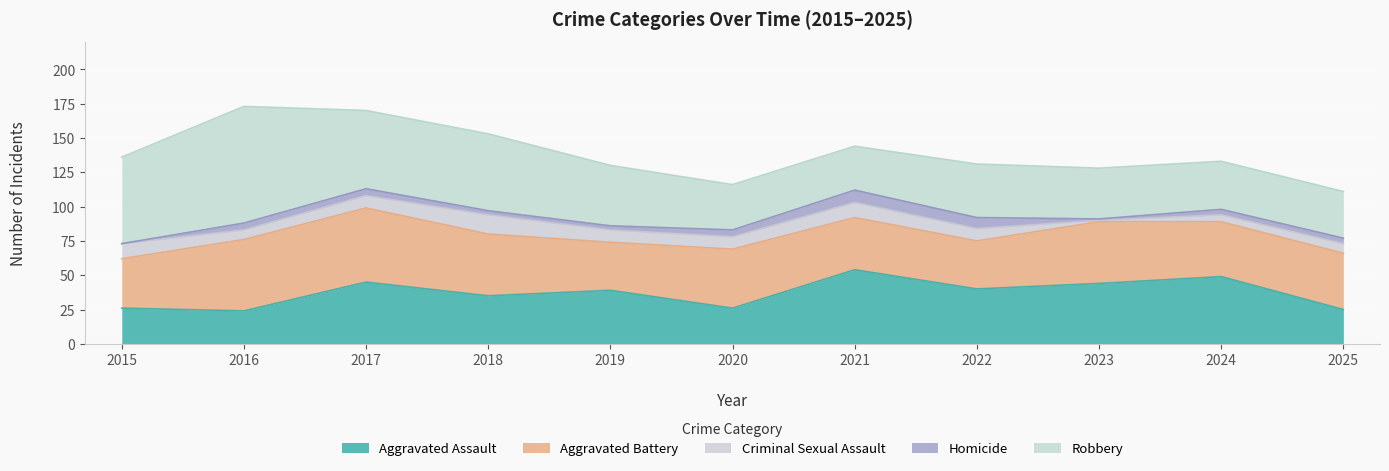

What is the sum of the Aggravated Assault values at 2019 and 2025?

64